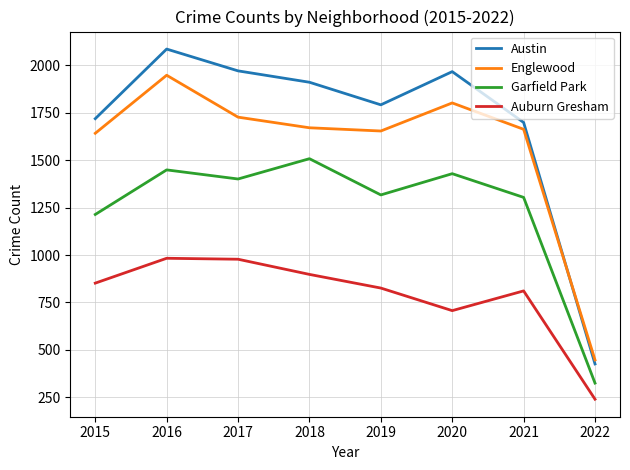

What is the lowest value of the Garfield Park series?

325